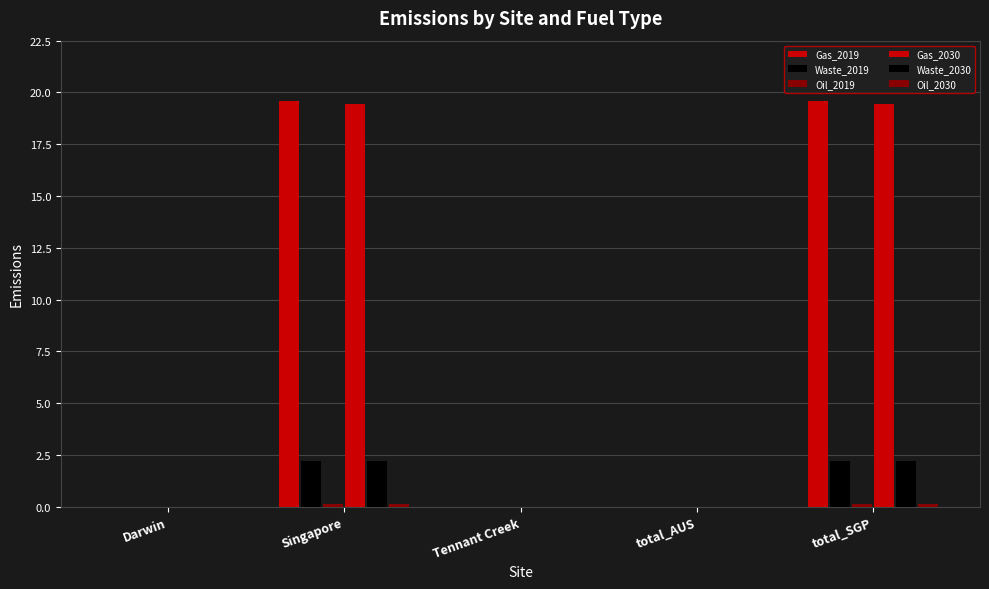

Which label corresponds to the smallest value in the chart?

Darwin